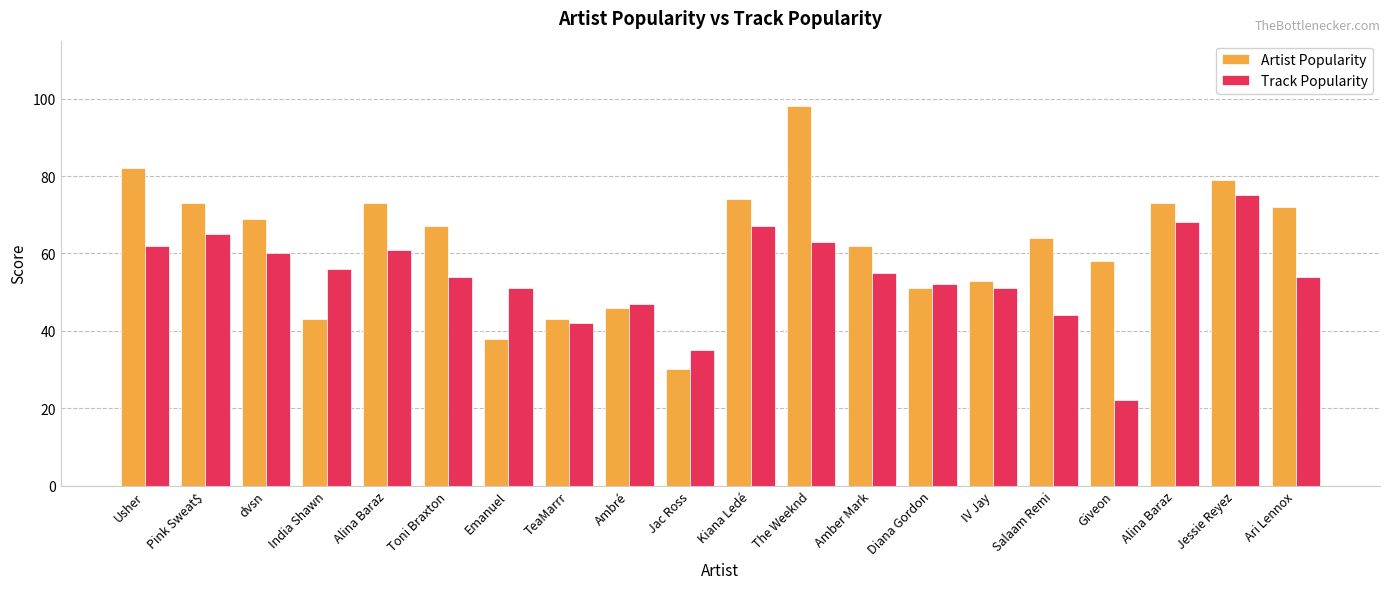

What is the approximate value of Artist Popularity at Pink Sweat$, to the nearest 10?

70